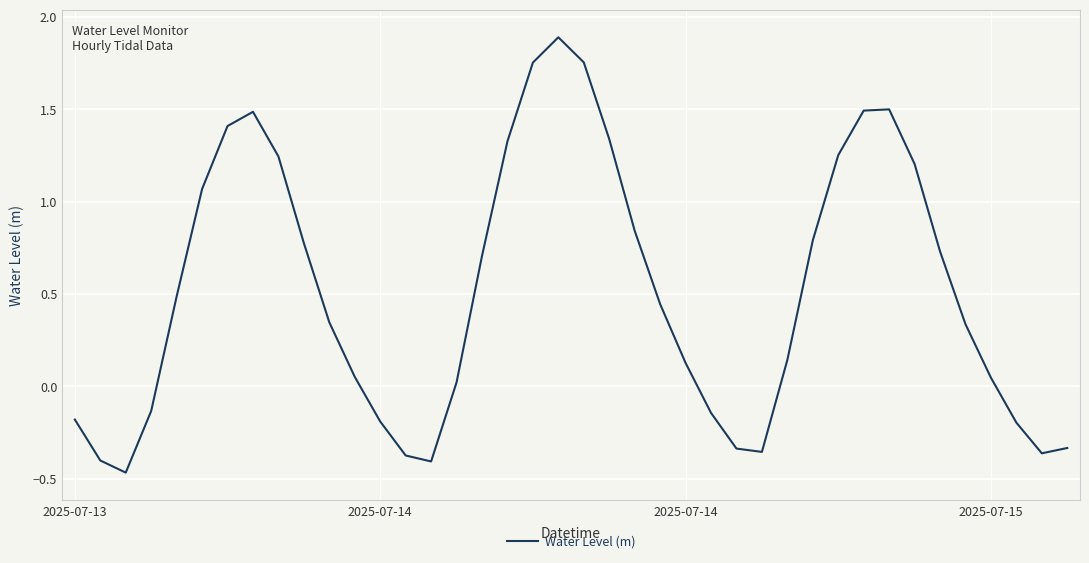

What is the maximum value shown in the chart?

1.9